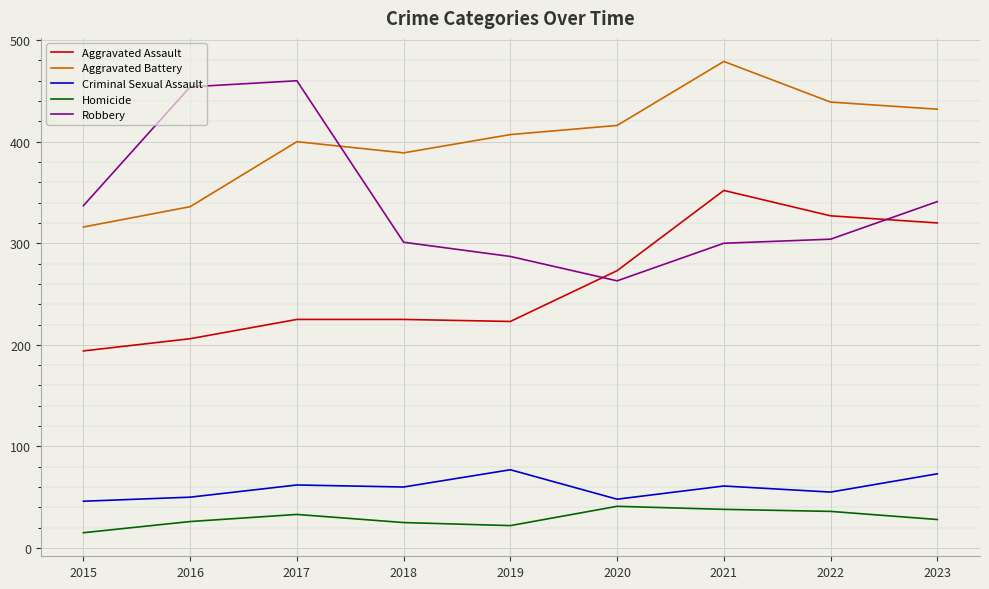

Which series changed the most between 2017 and 2018?

Robbery